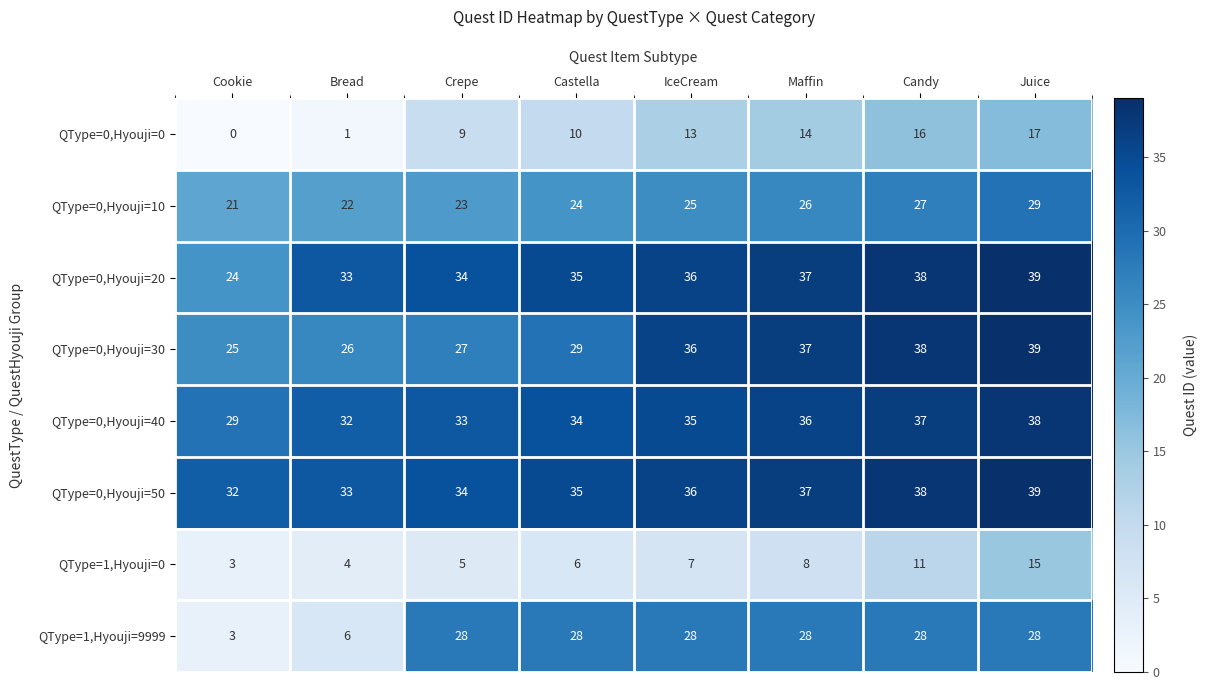

The value of QType=1,Hyouji=0 at Candy is 11. True or false?

True